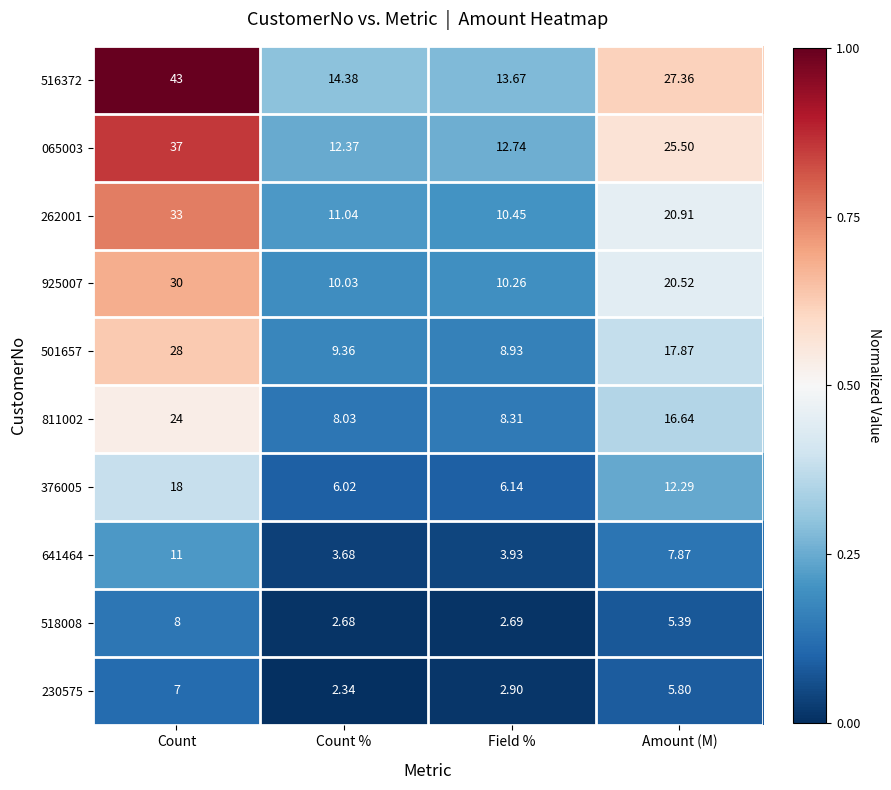

At which label does 501657 first exceed 17?

Count